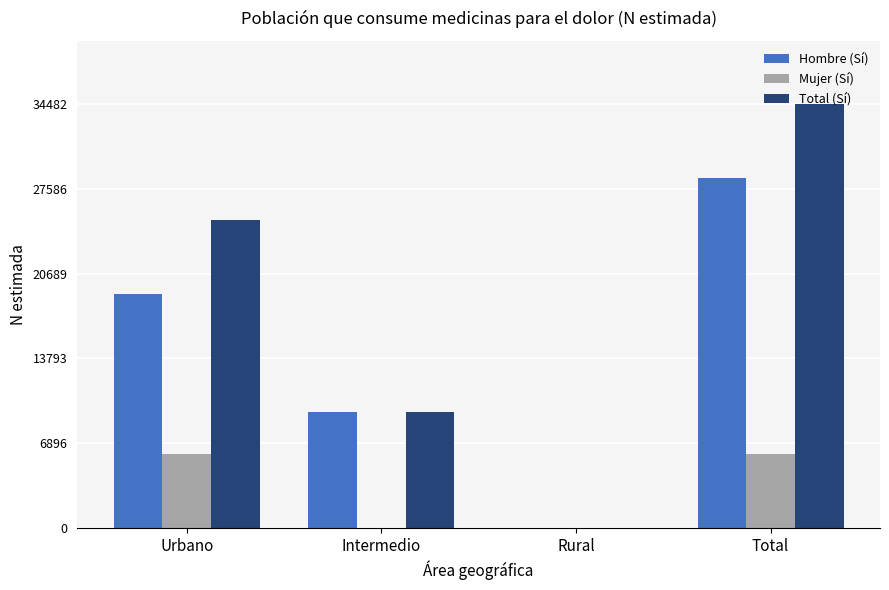

Reading left to right, what are all the values shown in this chart?

Hombre (Sí): Urbano=19056	Intermedio=9404	Rural=0	Total=28460
Mujer (Sí): Urbano=6022	Intermedio=0	Rural=0	Total=6022
Total (Sí): Urbano=25078	Intermedio=9404	Rural=0	Total=34482